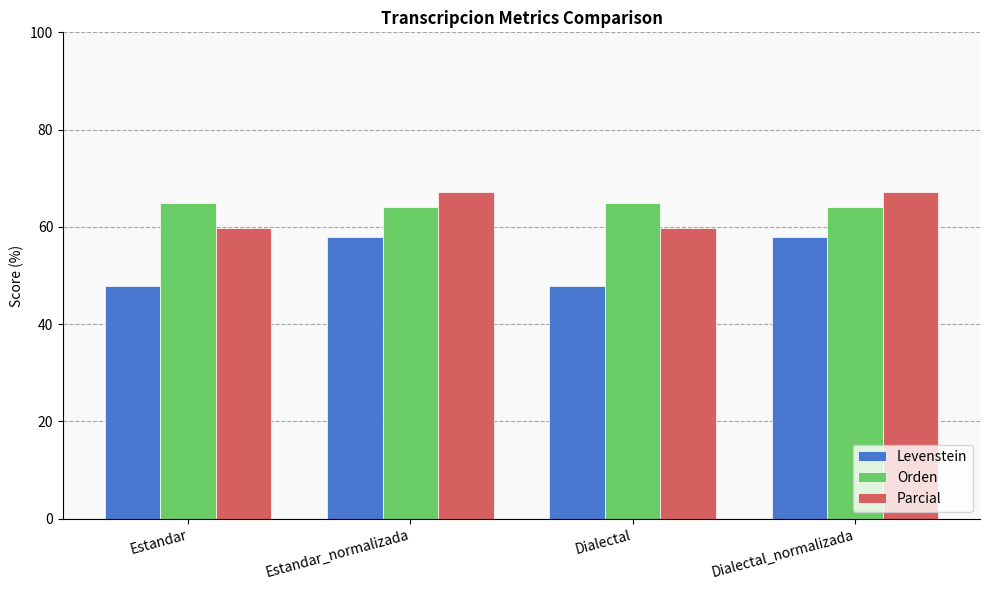

What is the label of the 3rd bar from the right?

Estandar_normalizada